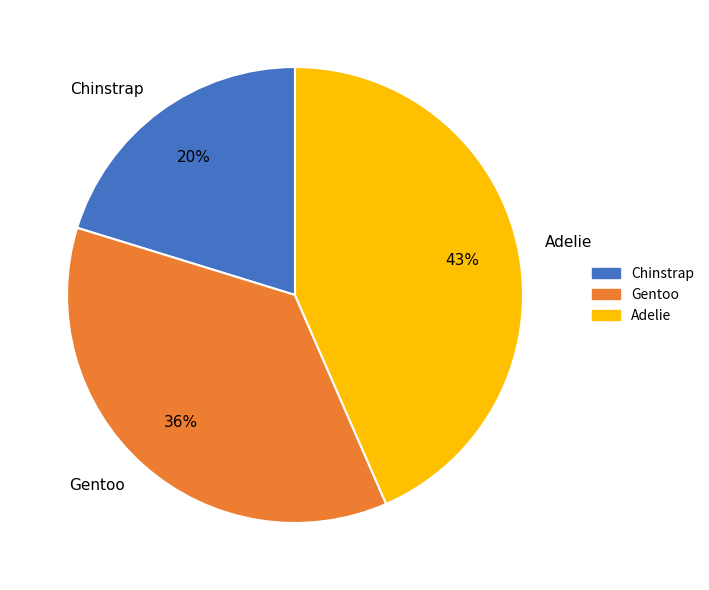

True or false: Adelie accounts for 52% of the total.

False